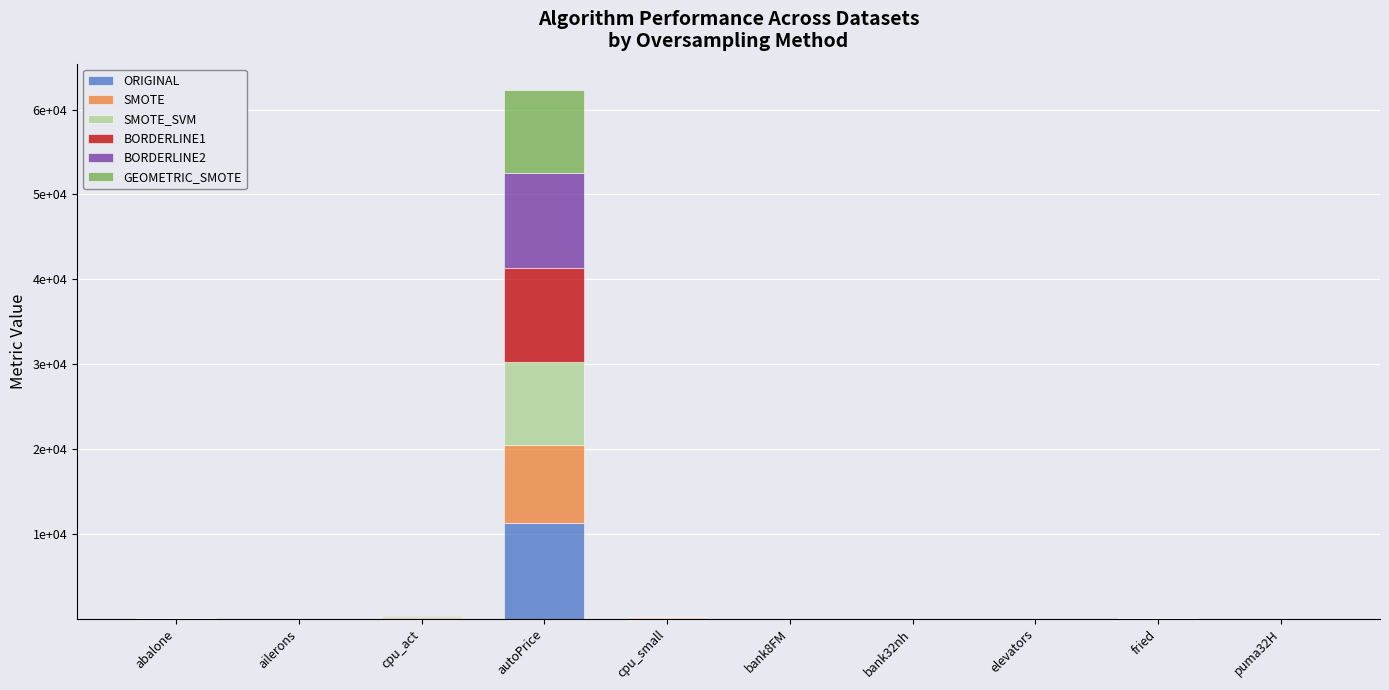

Which series has the largest total across all categories?

ORIGINAL